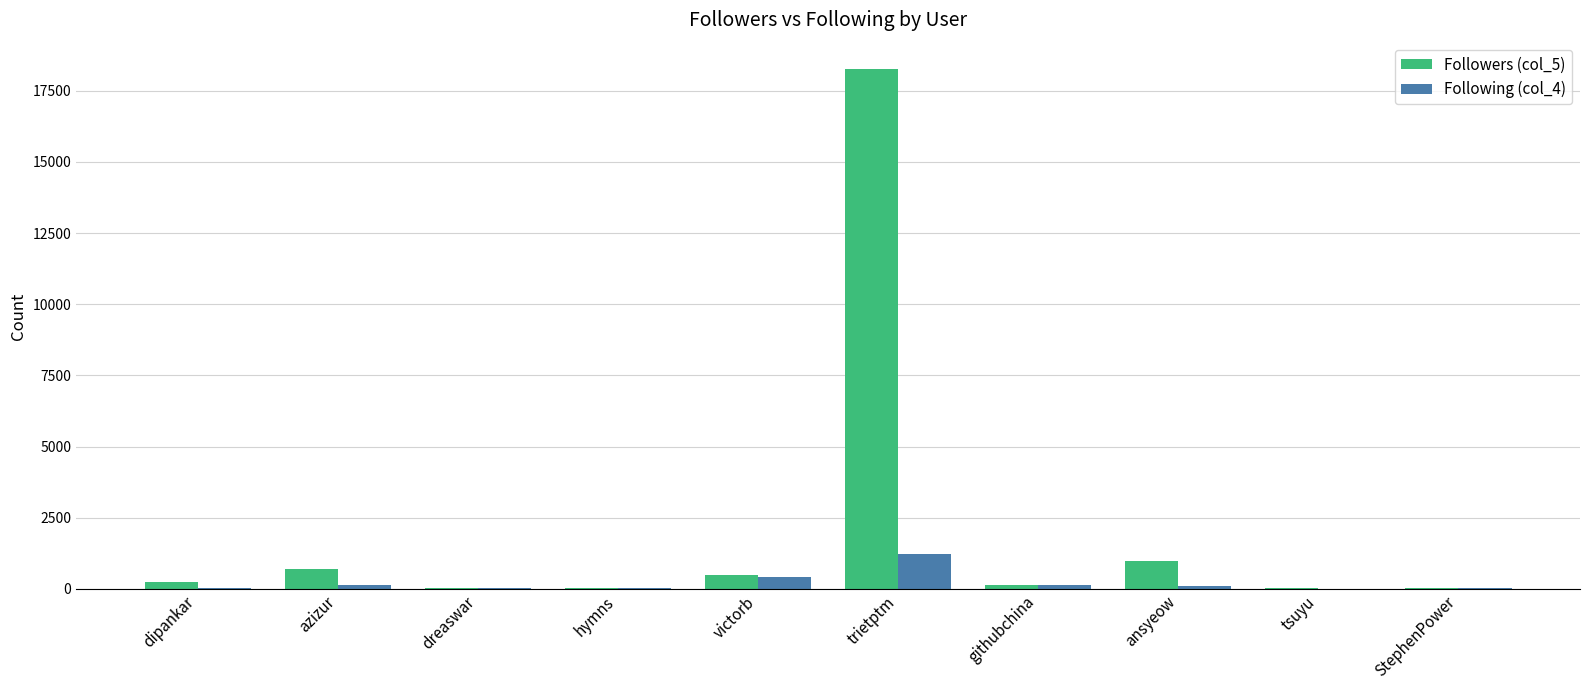

What is the total value across all series at tsuyu?

45